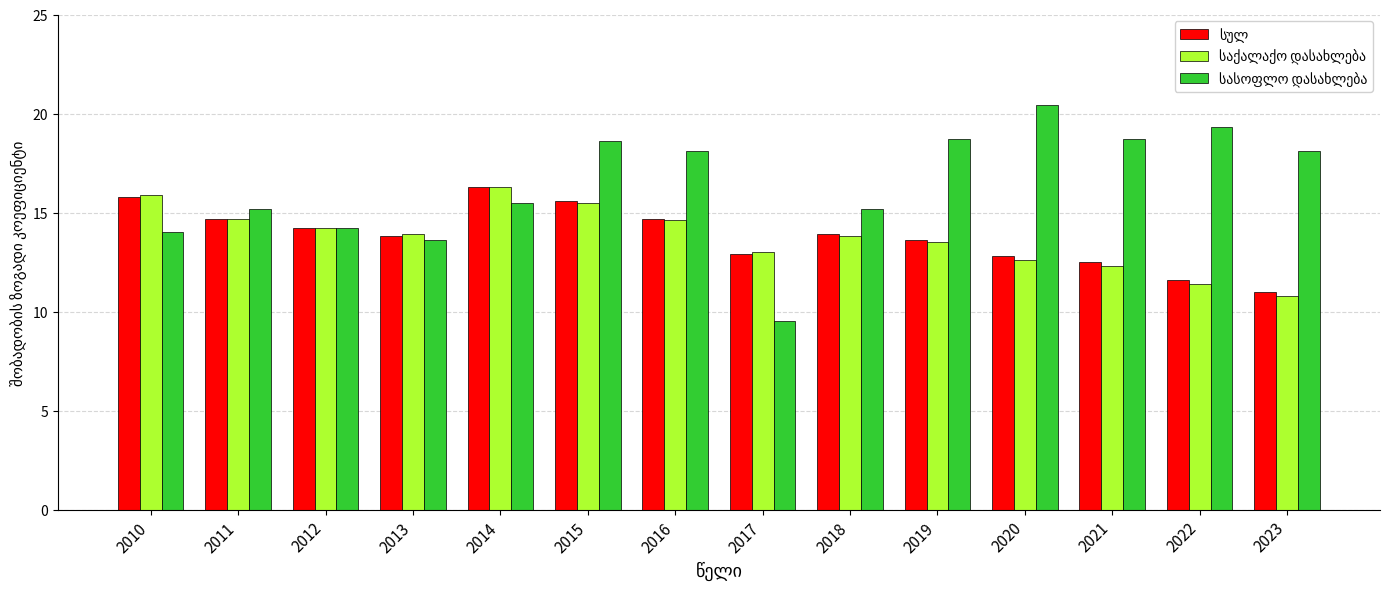

What is the spread (max minus min) of values at 2023?

7.3